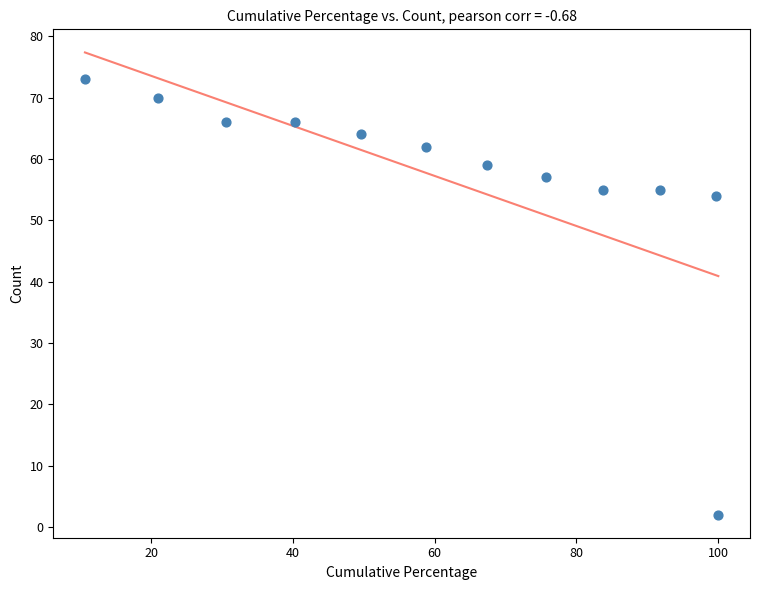

What Y value in the scatter plot is closest to 37?

54